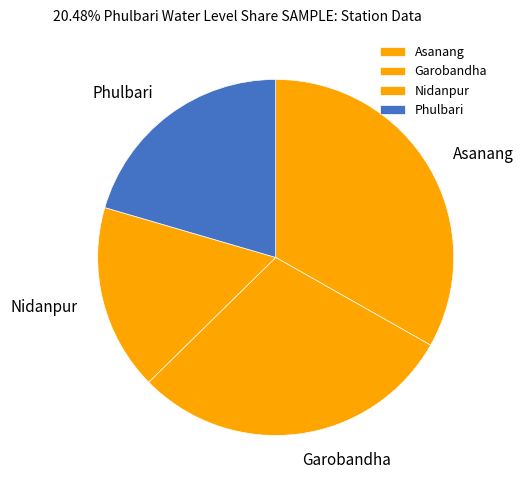

How many segments does this pie chart have?

4